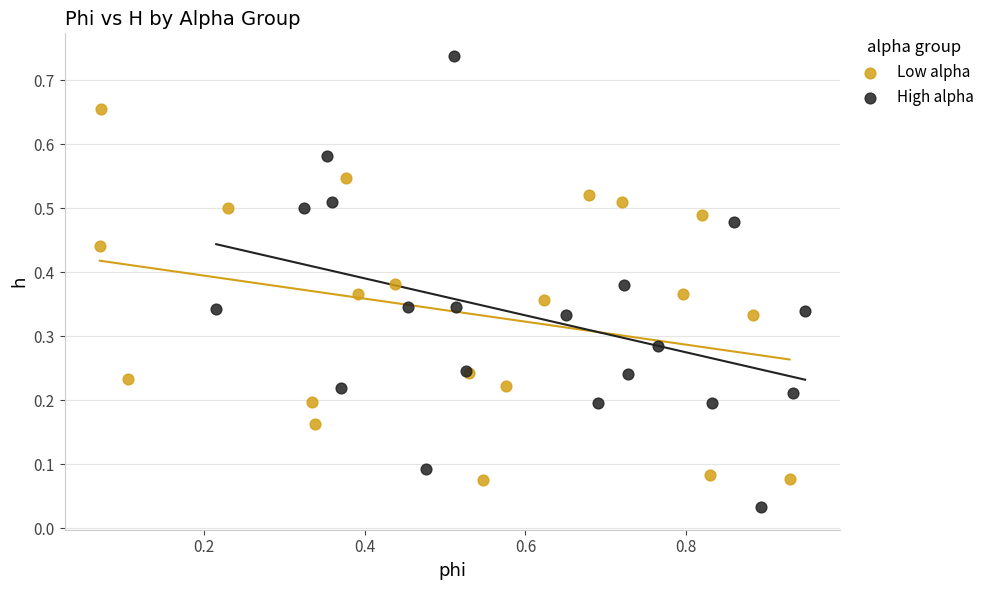

Which series contains the highest Y value?

High alpha